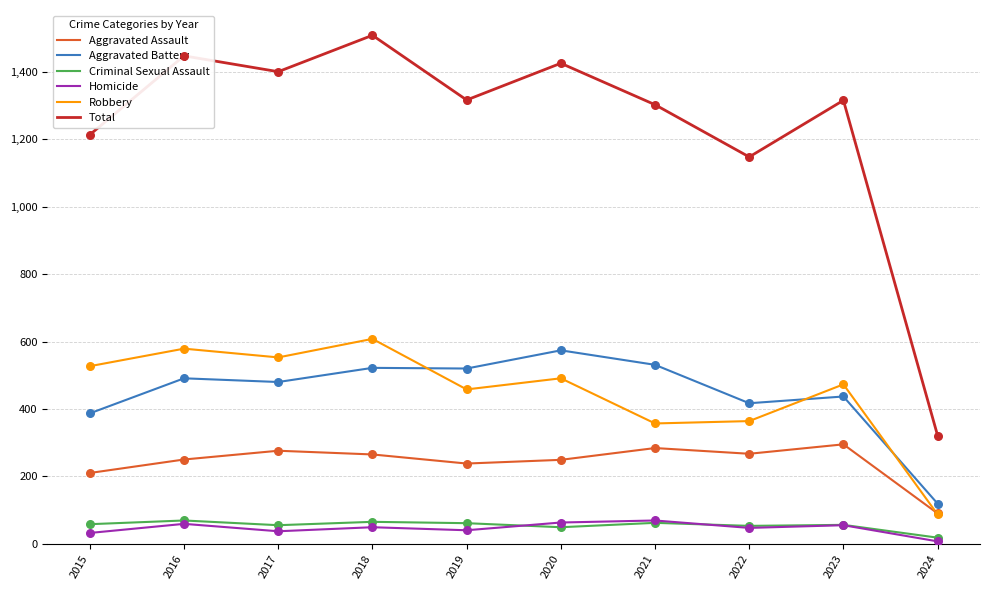

What is the spread (max minus min) of values at 2018?

1460